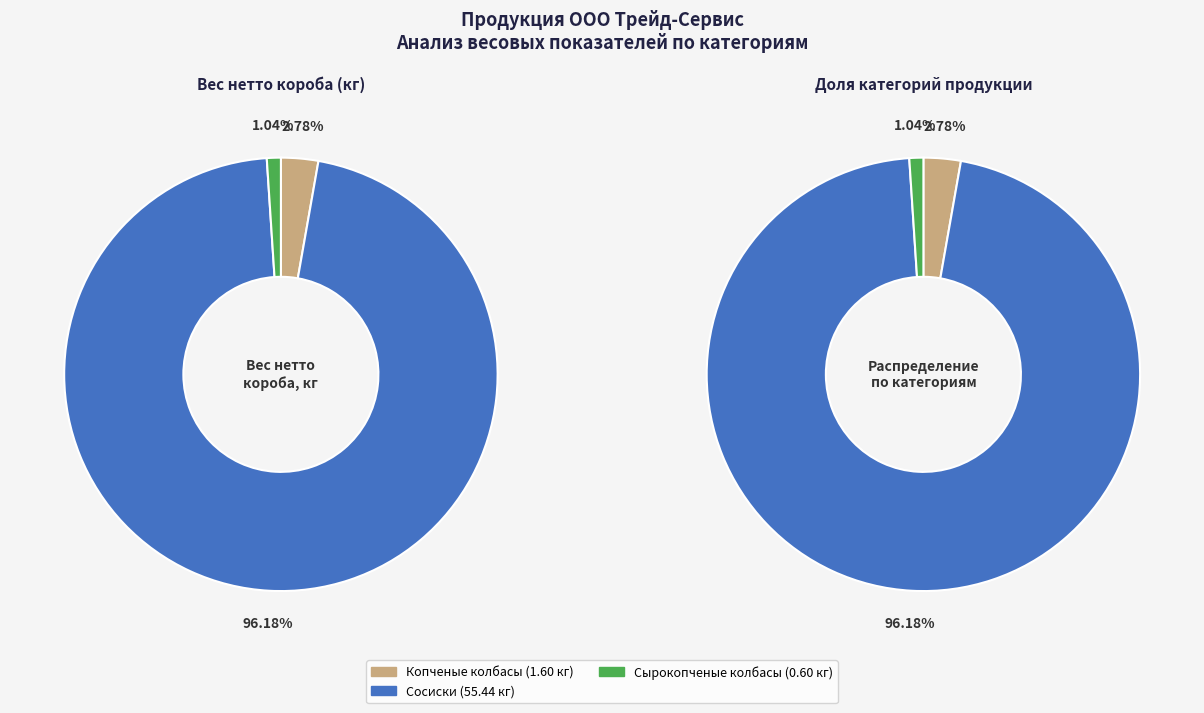

Is there a majority slice in this chart?

Yes